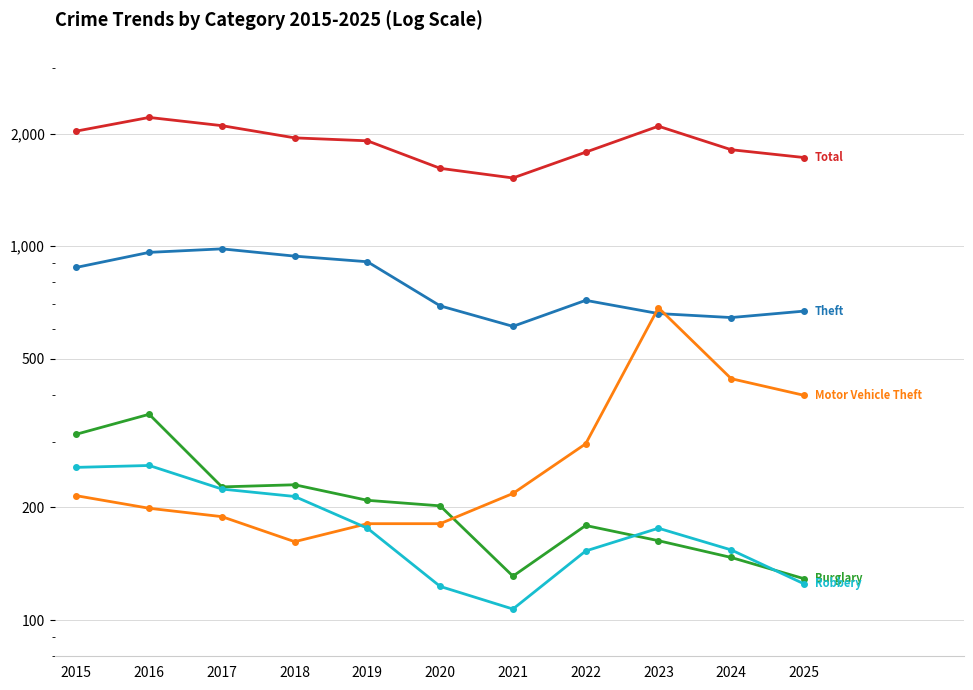

True or false: Total and Robbery cross at least once.

False